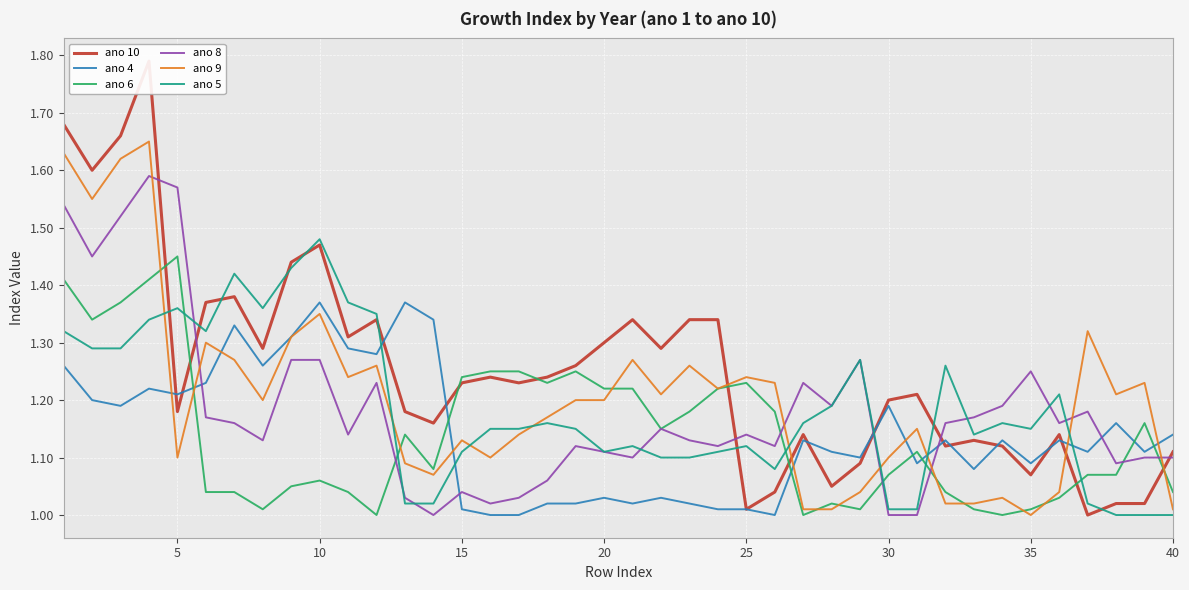

How many interior local peaks does the ano 10 series have?

10